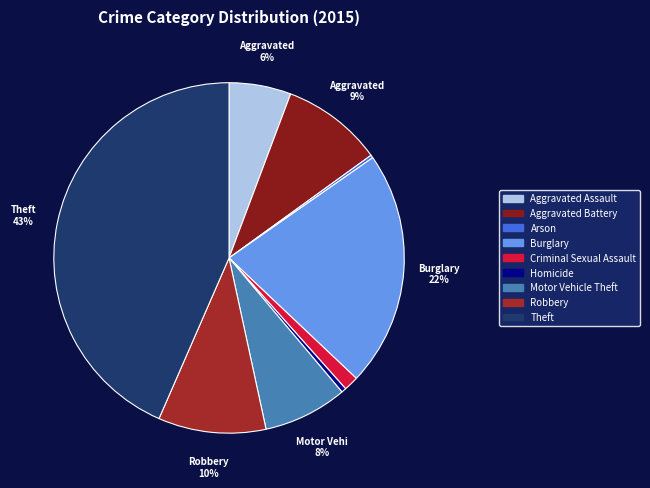

What percentage is the Motor Vehicle Theft slice, to the nearest percent?

8%